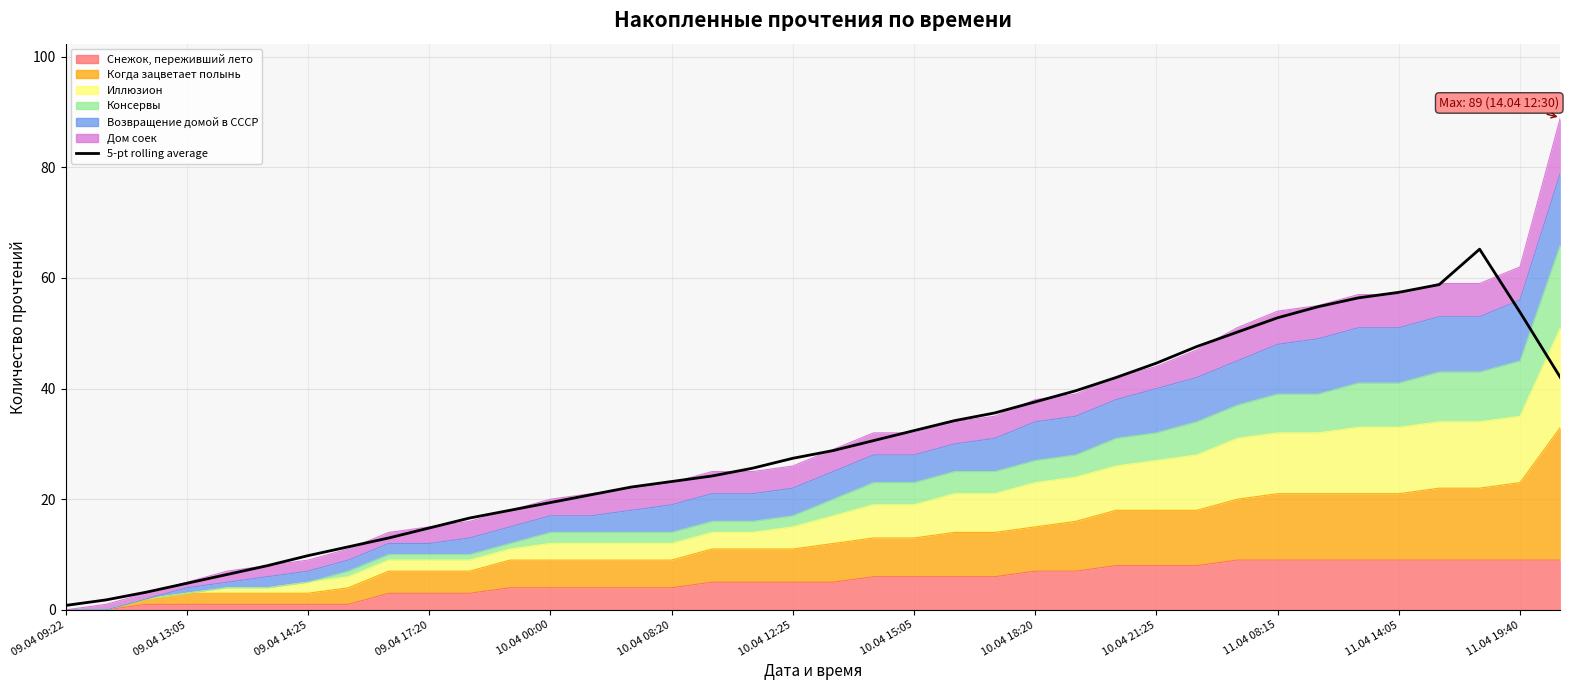

What is the sum of the values at 10.04 08:20 and 09.04 17:20?

38.0